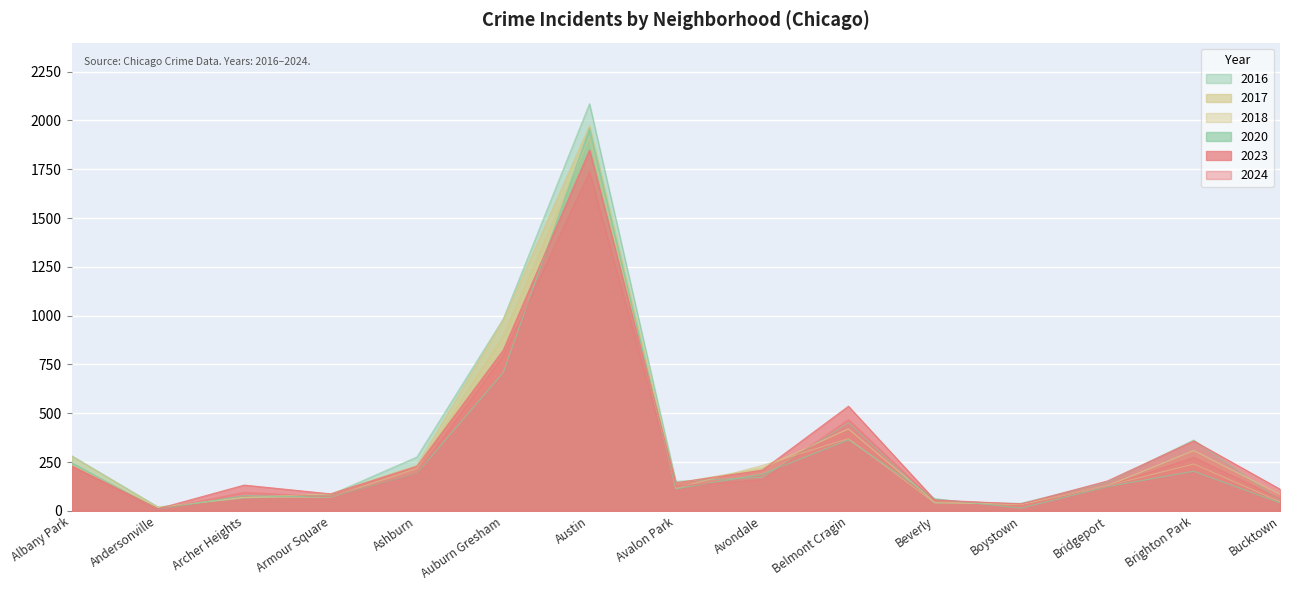

How many lines are shown in the chart?

6